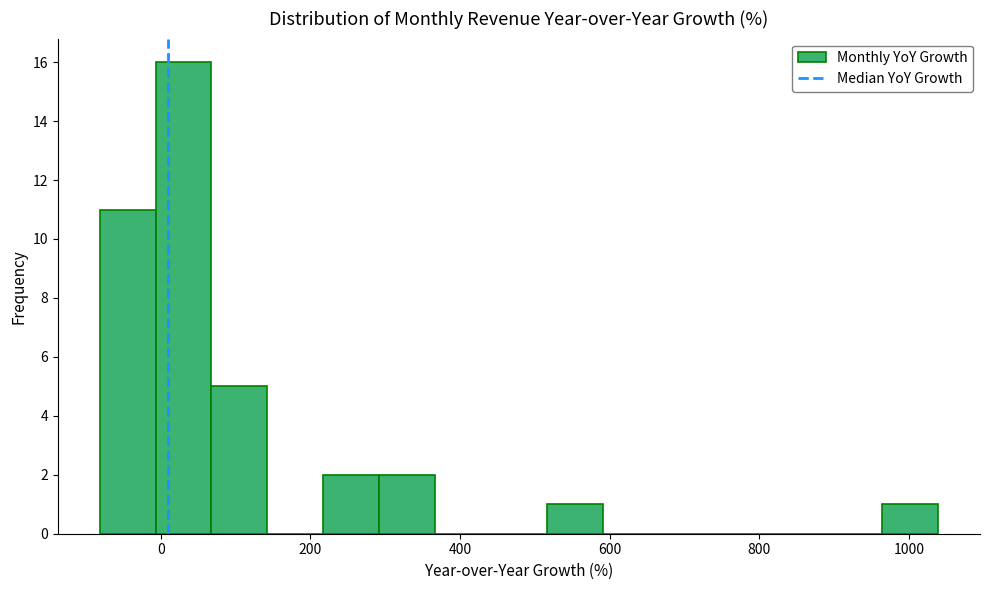

Read against the x-axis, roughly where is the centre of the tallest bar?

40